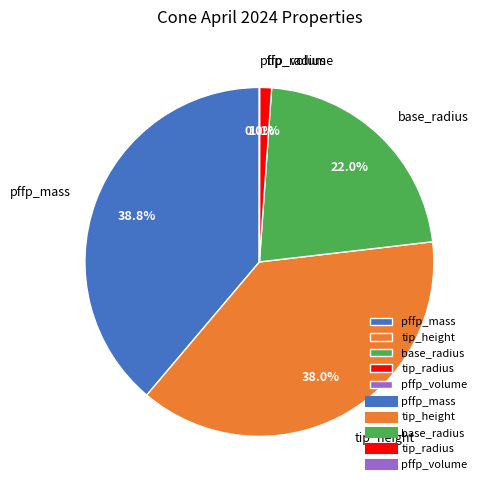

Does tip_height represent more than half of the total?

No